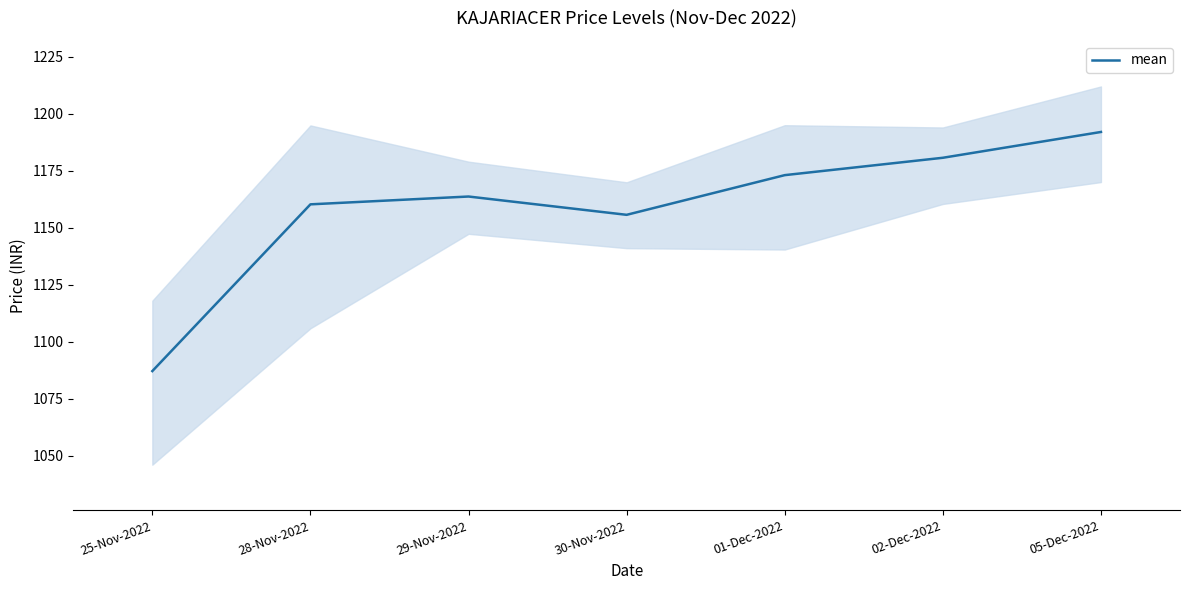

List the labels in order of value, largest first.

05-Dec-2022, 02-Dec-2022, 01-Dec-2022, 29-Nov-2022, 28-Nov-2022, 30-Nov-2022, 25-Nov-2022